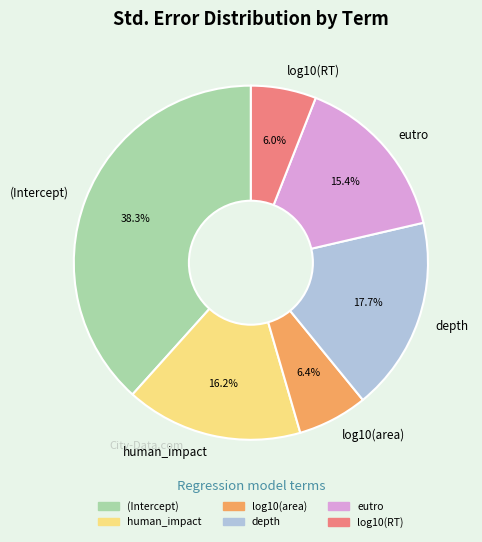

Which slice is the largest?

(Intercept)